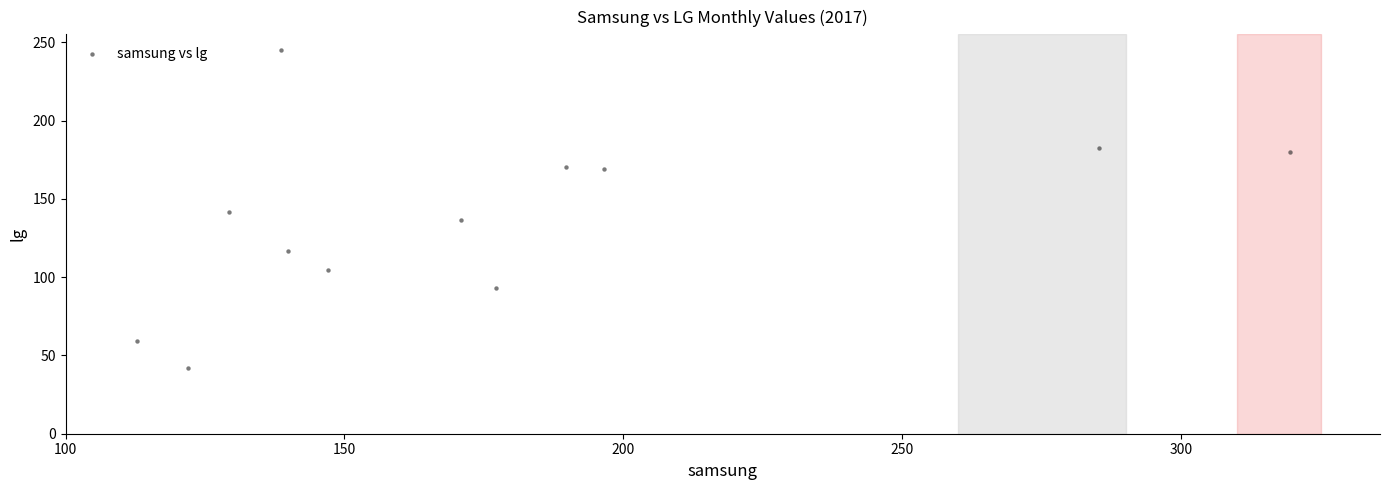

What is the average Y value?

136.7